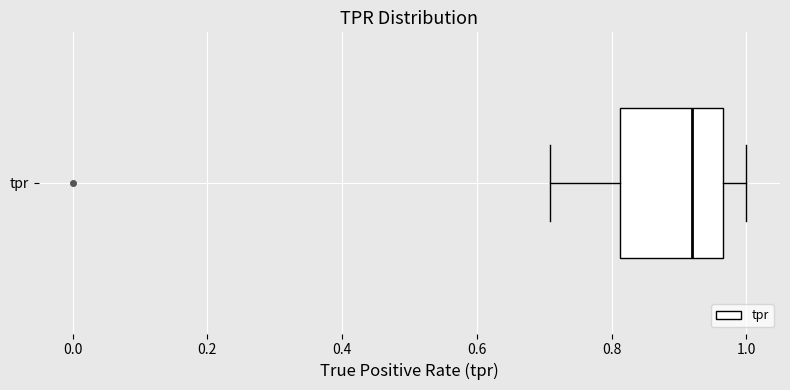

Read this box plot against the x-axis: the position of the median line, the range covered by the box, and the ends of both whiskers. The values are not printed on the chart, so give them approximately, as read against the axis.

median 0.92, box 0.82 to 0.96, whiskers 0.70 to 1.00